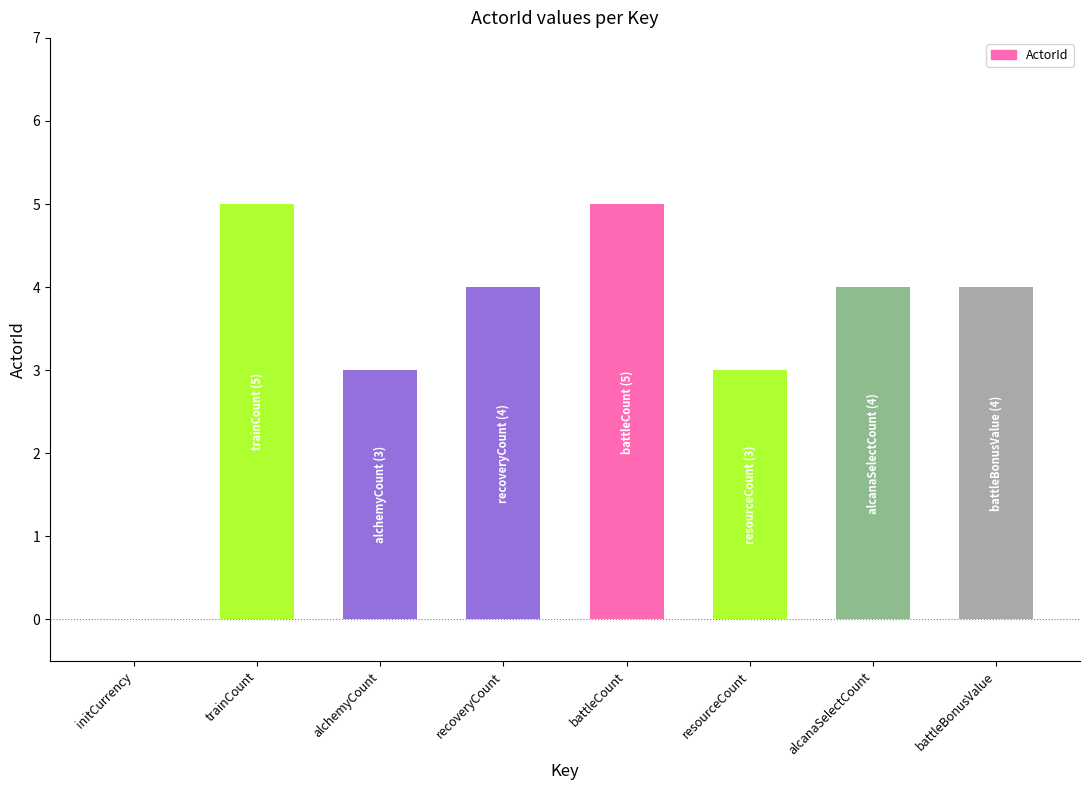

The chart shows a value of 0 at initCurrency. True or false?

True